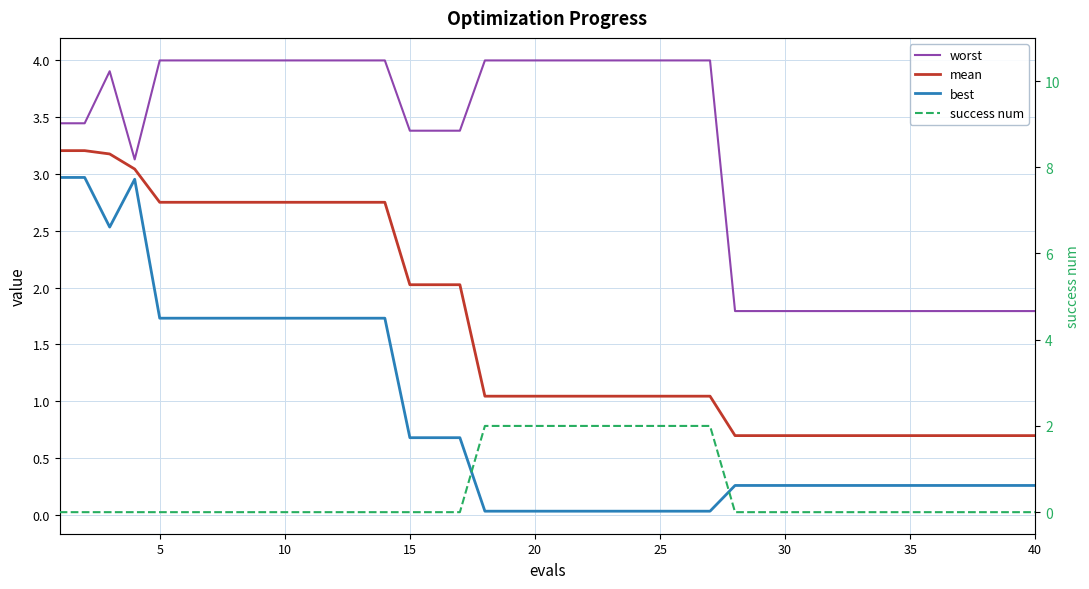

Reading left to right, transcribe all the data shown in this chart.

worst: 3.4	3.4	3.9	3.1	4.0	4.0	4.0	4.0	4.0	4.0	4.0	4.0	4.0	4.0	3.4	3.4	3.4	4.0	4.0	4.0	4.0	4.0	4.0	4.0	4.0	4.0	4.0	1.8	1.8	1.8	1.8	1.8	1.8	1.8	1.8	1.8	1.8	1.8	1.8	1.8
mean: 3.2	3.2	3.2	3.0	2.8	2.8	2.8	2.8	2.8	2.8	2.8	2.8	2.8	2.8	2.0	2.0	2.0	1.0	1.0	1.0	1.0	1.0	1.0	1.0	1.0	1.0	1.0	0.7	0.7	0.7	0.7	0.7	0.7	0.7	0.7	0.7	0.7	0.7	0.7	0.7
best: 3.0	3.0	2.5	3.0	1.7	1.7	1.7	1.7	1.7	1.7	1.7	1.7	1.7	1.7	0.7	0.7	0.7	0.0	0.0	0.0	0.0	0.0	0.0	0.0	0.0	0.0	0.0	0.3	0.3	0.3	0.3	0.3	0.3	0.3	0.3	0.3	0.3	0.3	0.3	0.3
success num: 0.0	0.0	0.0	0.0	0.0	0.0	0.0	0.0	0.0	0.0	0.0	0.0	0.0	0.0	0.0	0.0	0.0	2.0	2.0	2.0	2.0	2.0	2.0	2.0	2.0	2.0	2.0	0.0	0.0	0.0	0.0	0.0	0.0	0.0	0.0	0.0	0.0	0.0	0.0	0.0